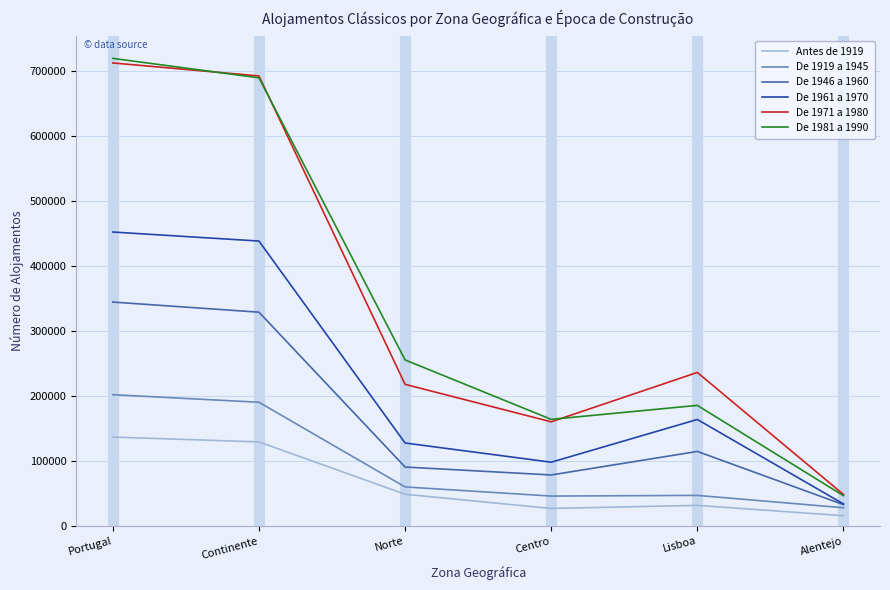

What is the lowest value of the De 1961 a 1970 series?

34030